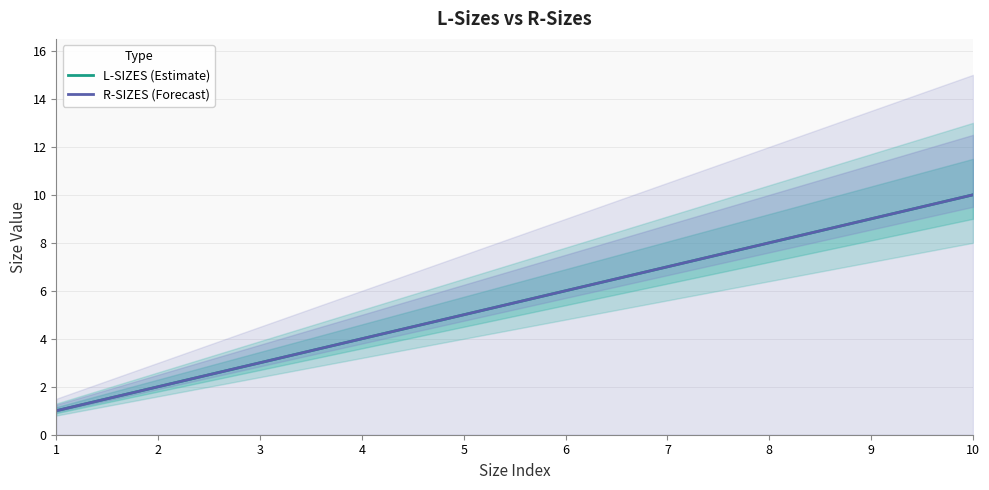

Is this an area chart (filled region under the line)?

No